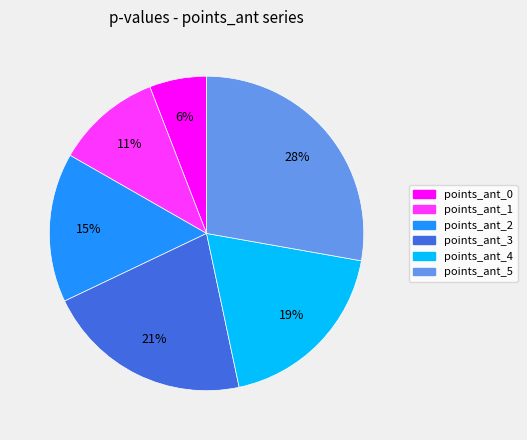

Does points_ant_2 account for over 50% of the chart?

No